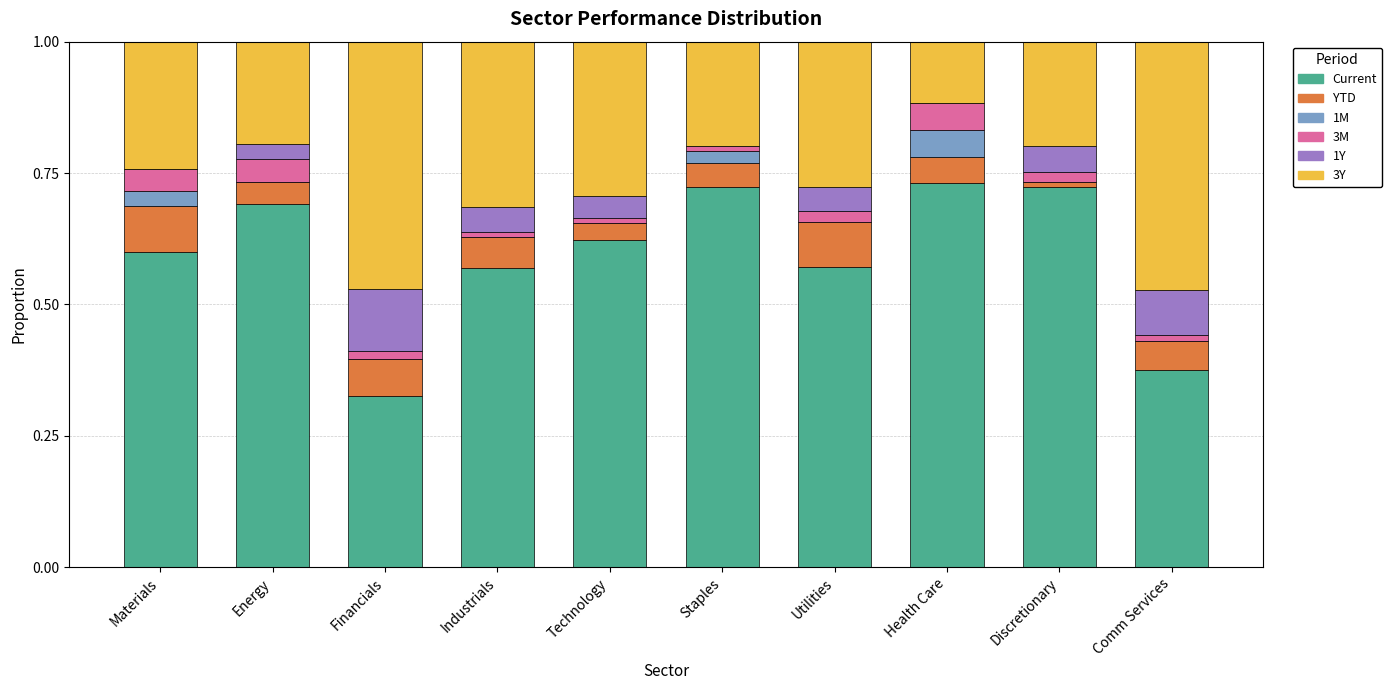

What is the difference between the maximum and minimum values in the Current series?

0.4